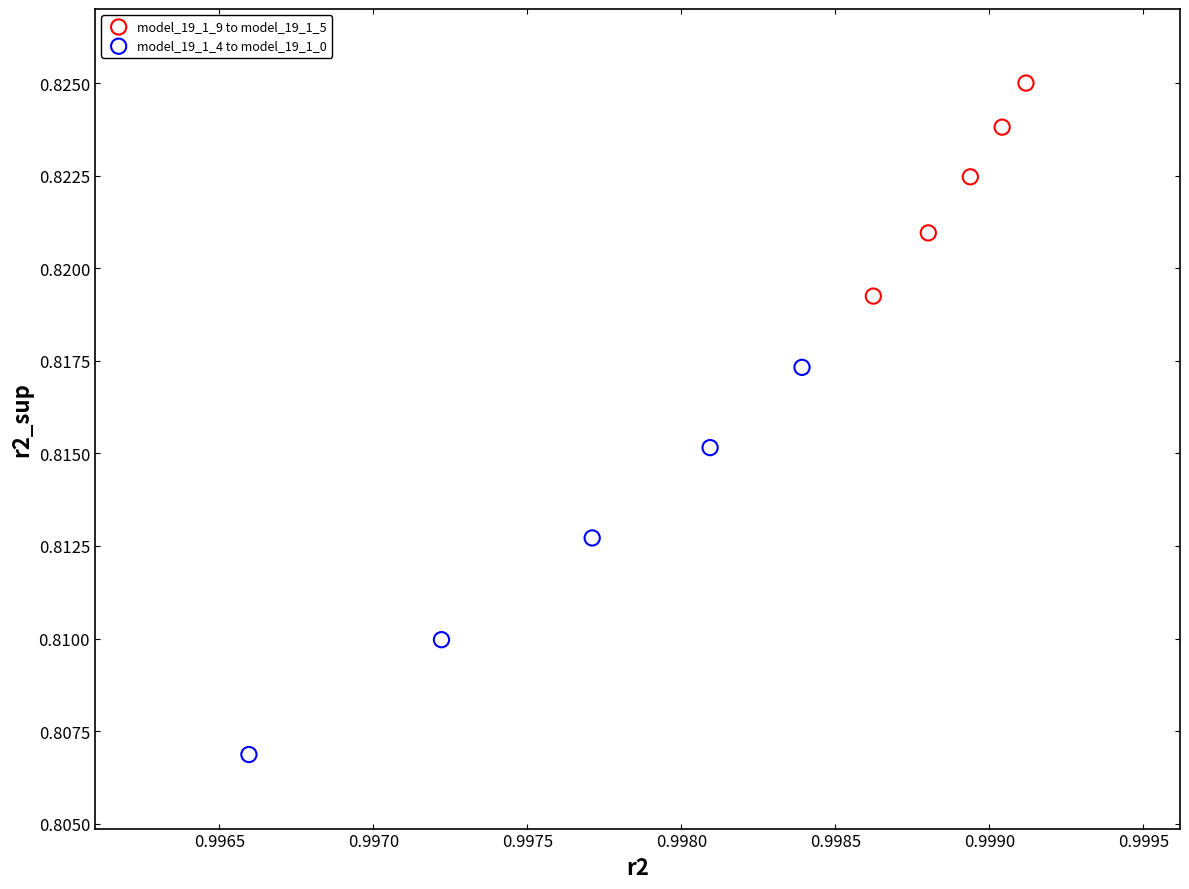

Which series contains the lowest Y value?

model_19_1_4 to model_19_1_0